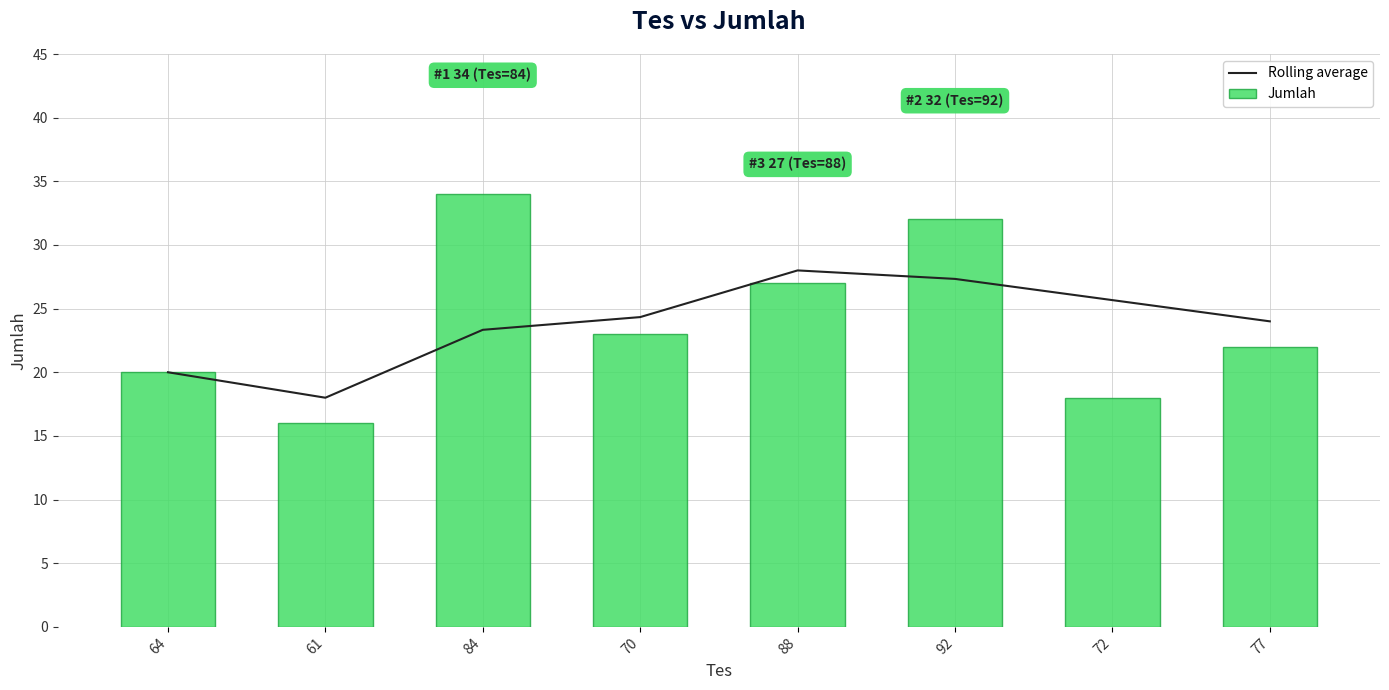

Between 84 and 77, which series saw the biggest shift?

Jumlah